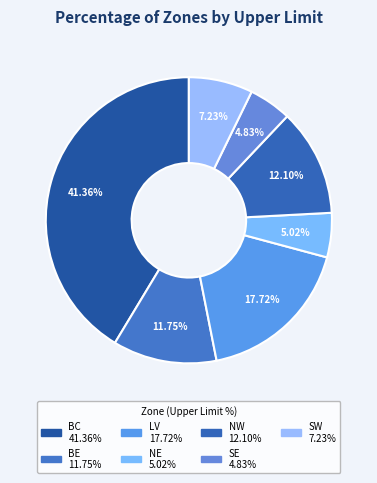

Which category has the biggest portion of the pie?

BC